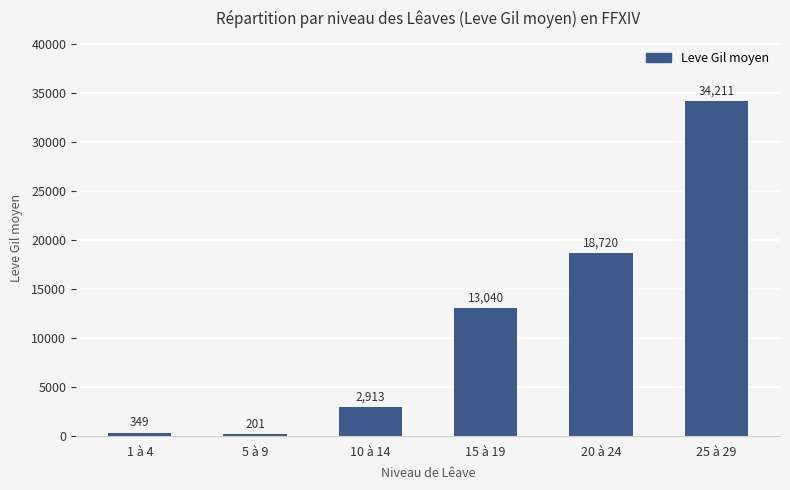

Which category has the highest value across all series?

25 à 29